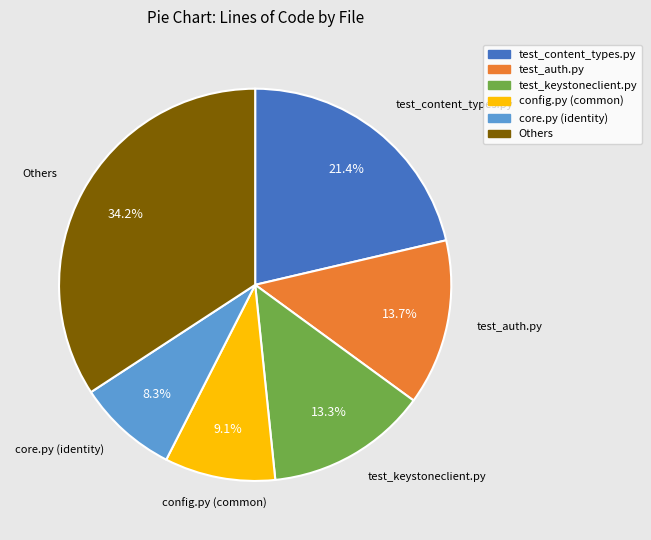

Does any single category account for the majority?

No